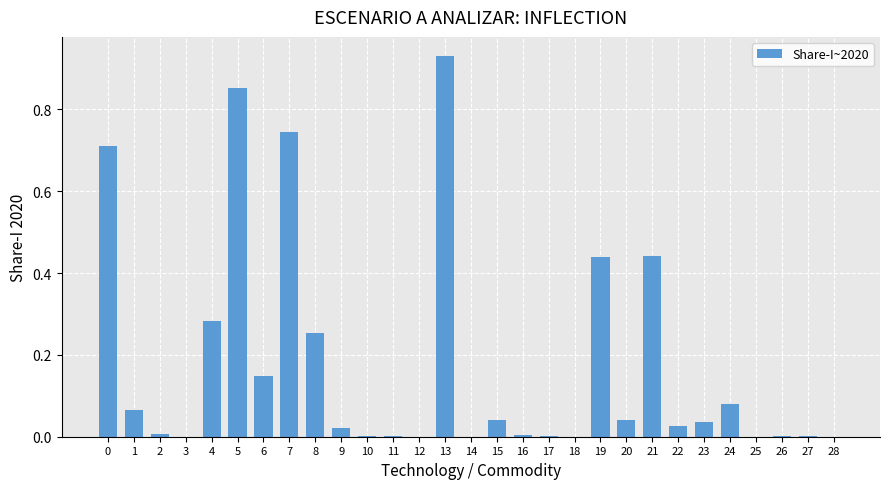

What is the sum of all values?

5.1